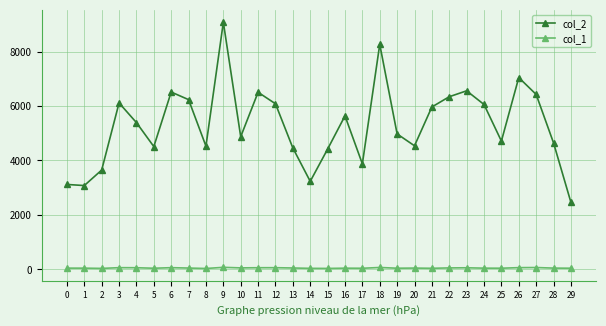

In col_2, how many points are higher than both neighbors (excluding endpoints)?

8